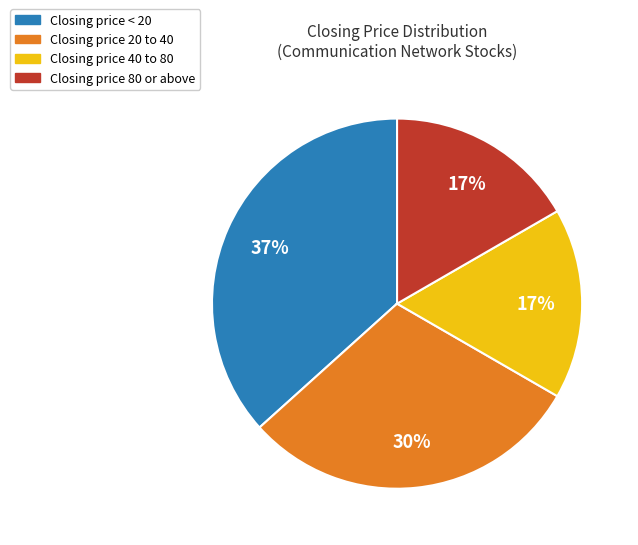

Count the number of slices in the pie.

4